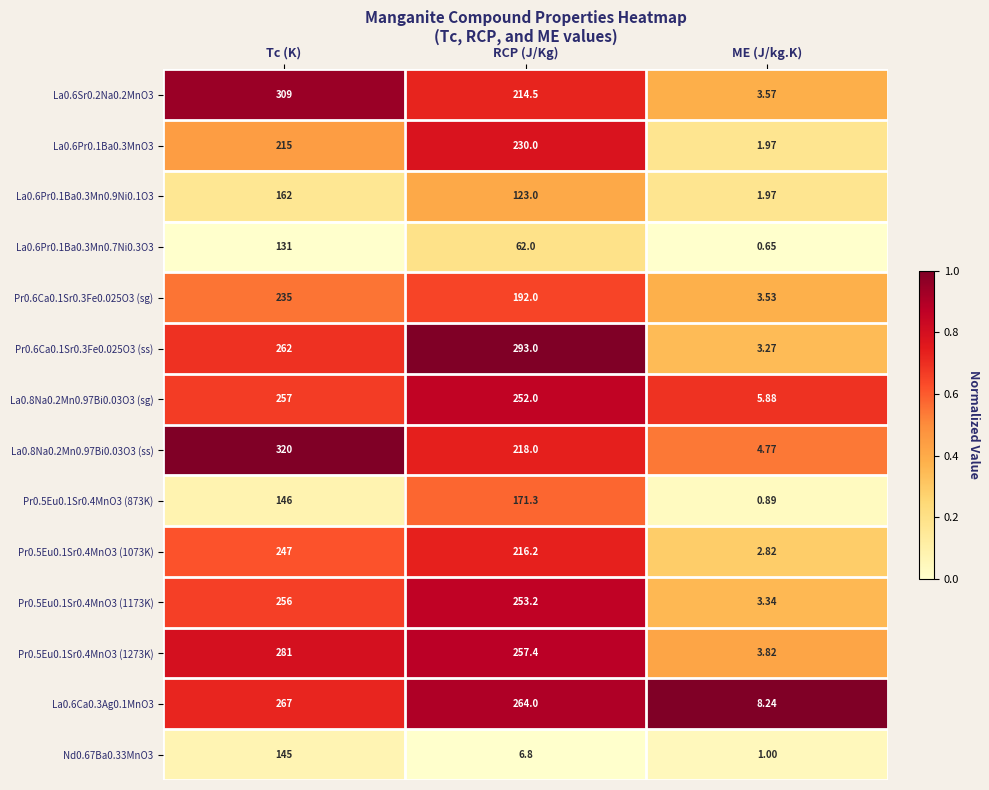

At which category is the sum across all series the highest?

Tc (K)